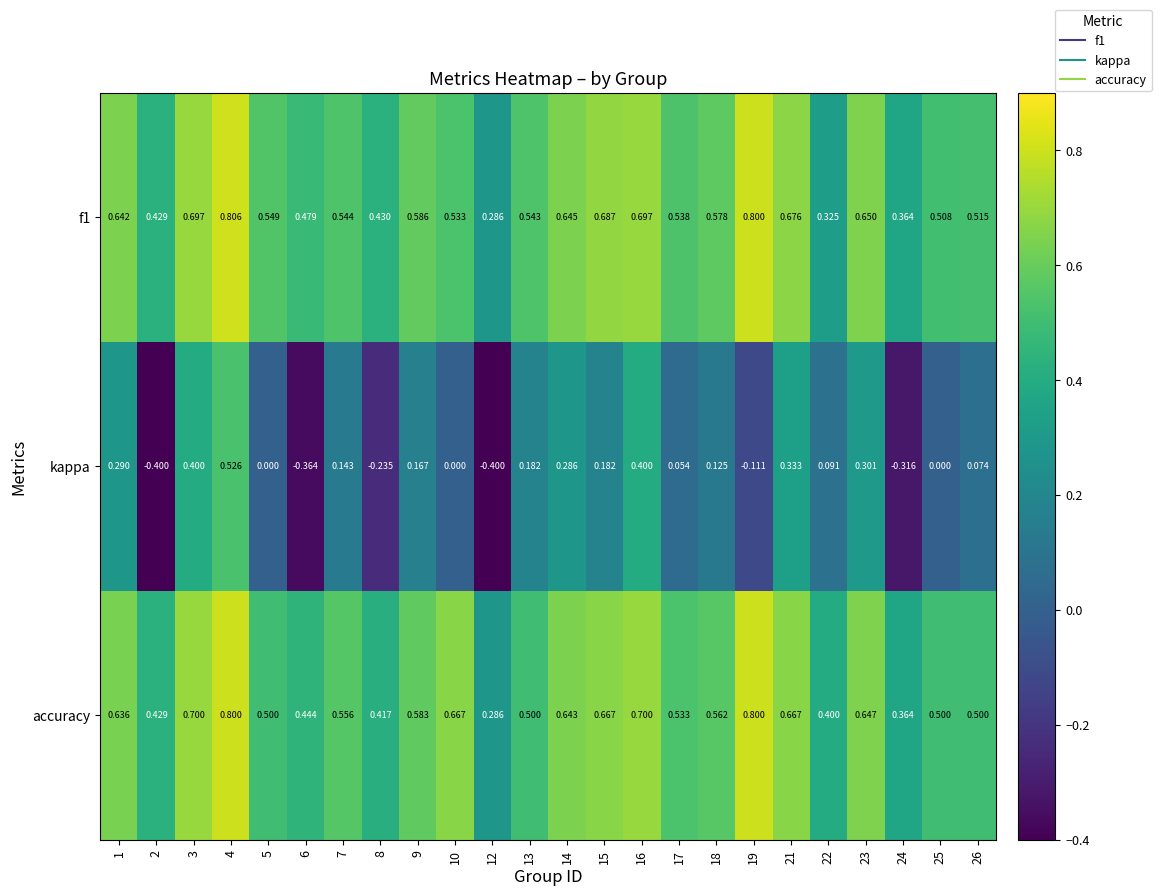

What is the total value across all series at 26?

1.1